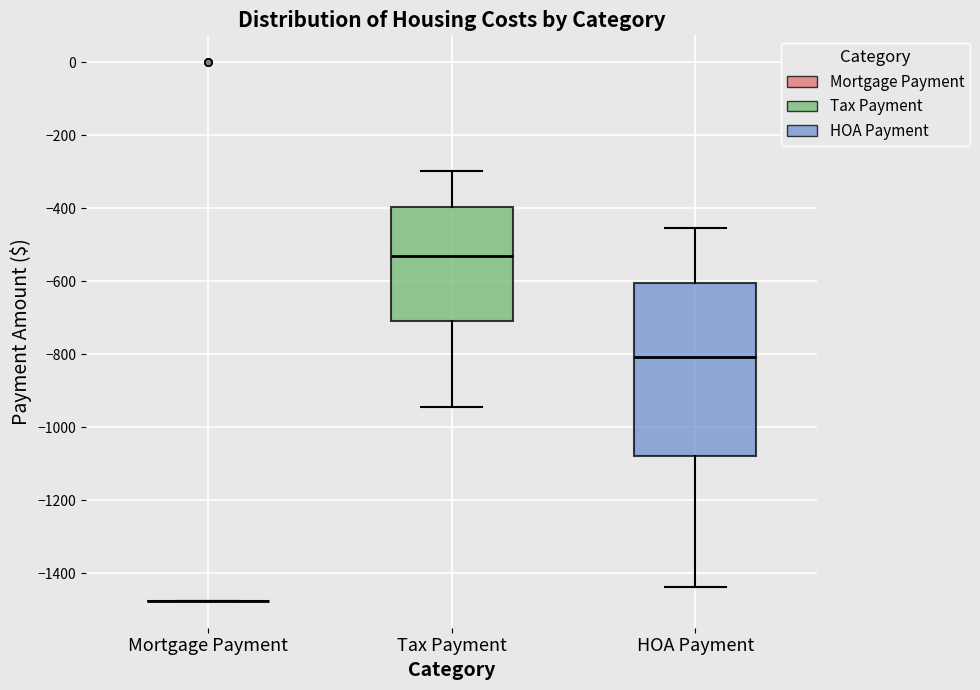

Reading left to right, read every box against the y-axis: the position of its median line, the range the box covers, and the ends of its whiskers. The values are not printed on the chart, so give them approximately, as read against the axis.

Mortgage Payment: box collapsed to a line at -1480, whiskers -1480 to -1480
Tax Payment: median -540, box -700 to -400, whiskers -940 to -300
HOA Payment: median -800, box -1080 to -600, whiskers -1440 to -460